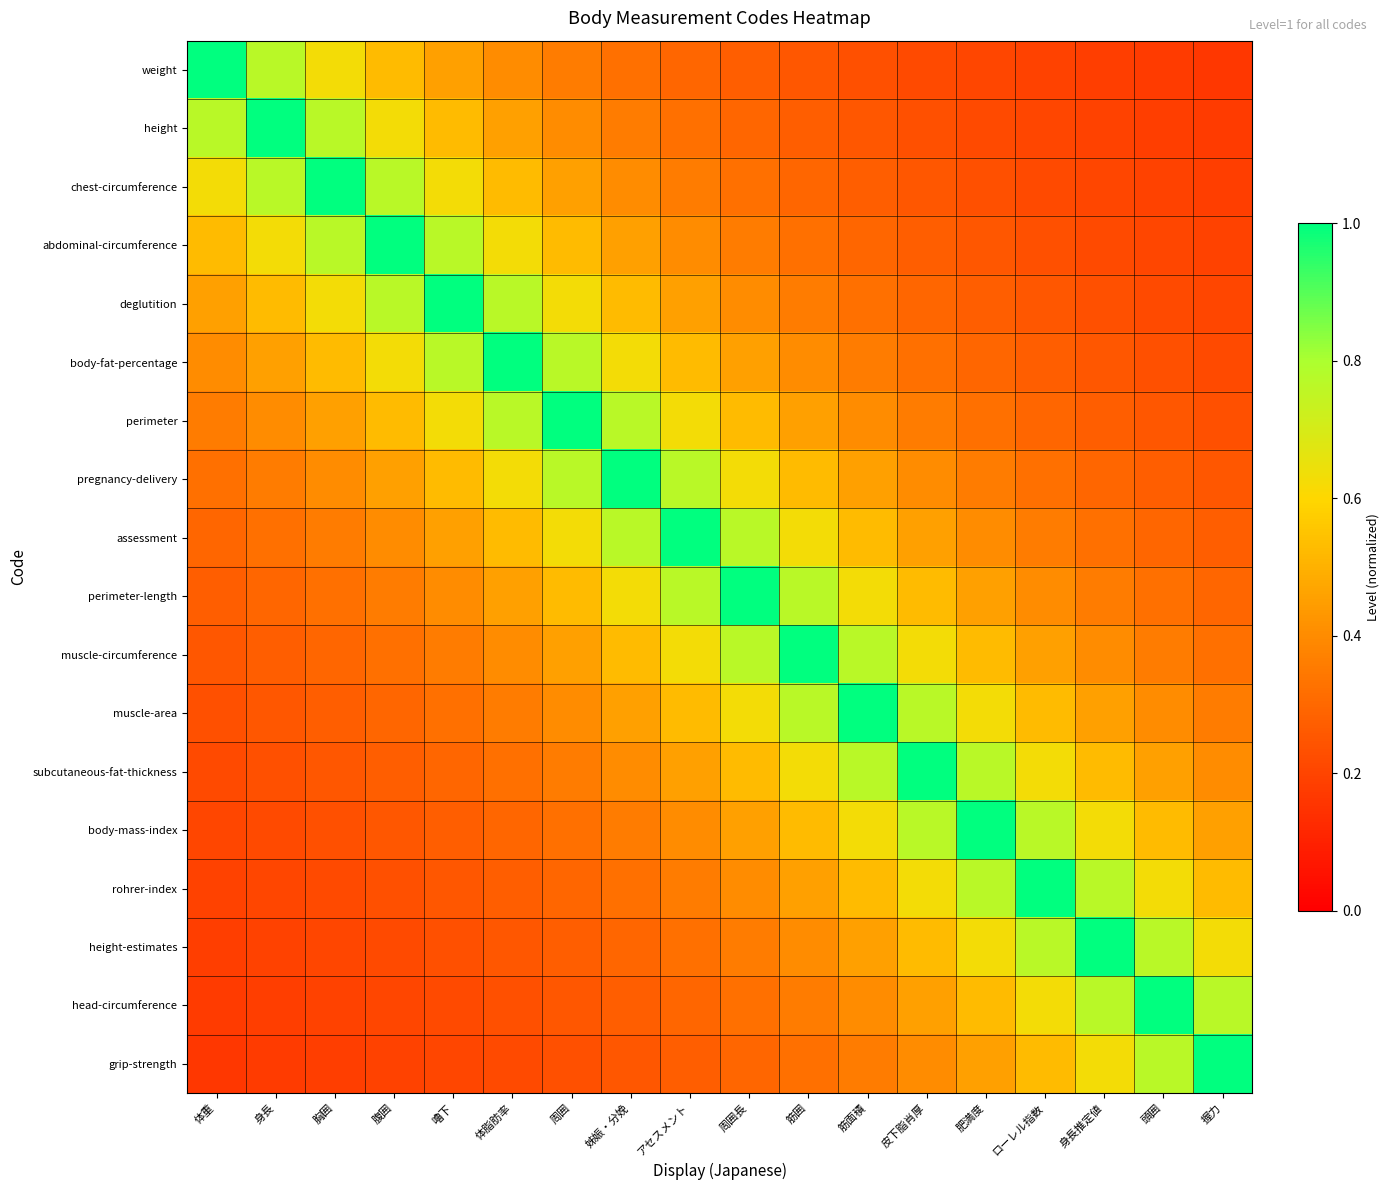

How many data points does each series have?

18